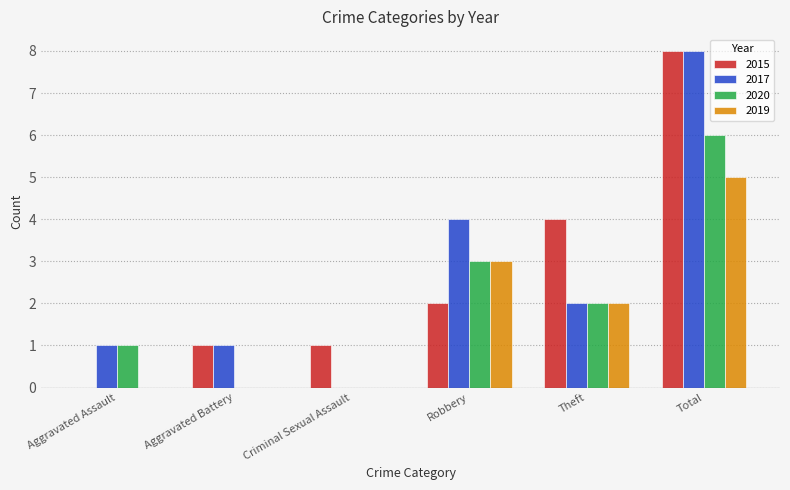

What value does the 2017 series have at Aggravated Assault?

1